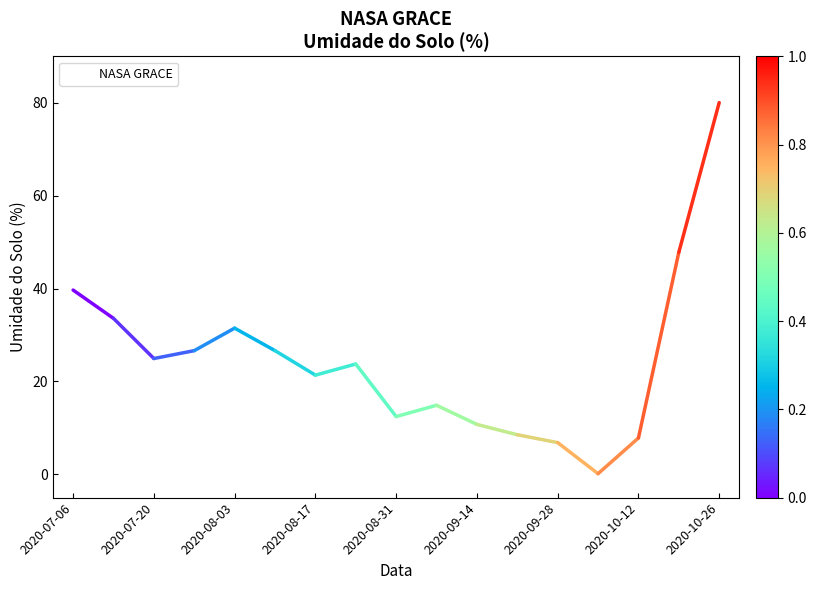

What is the greatest value displayed?

80.0